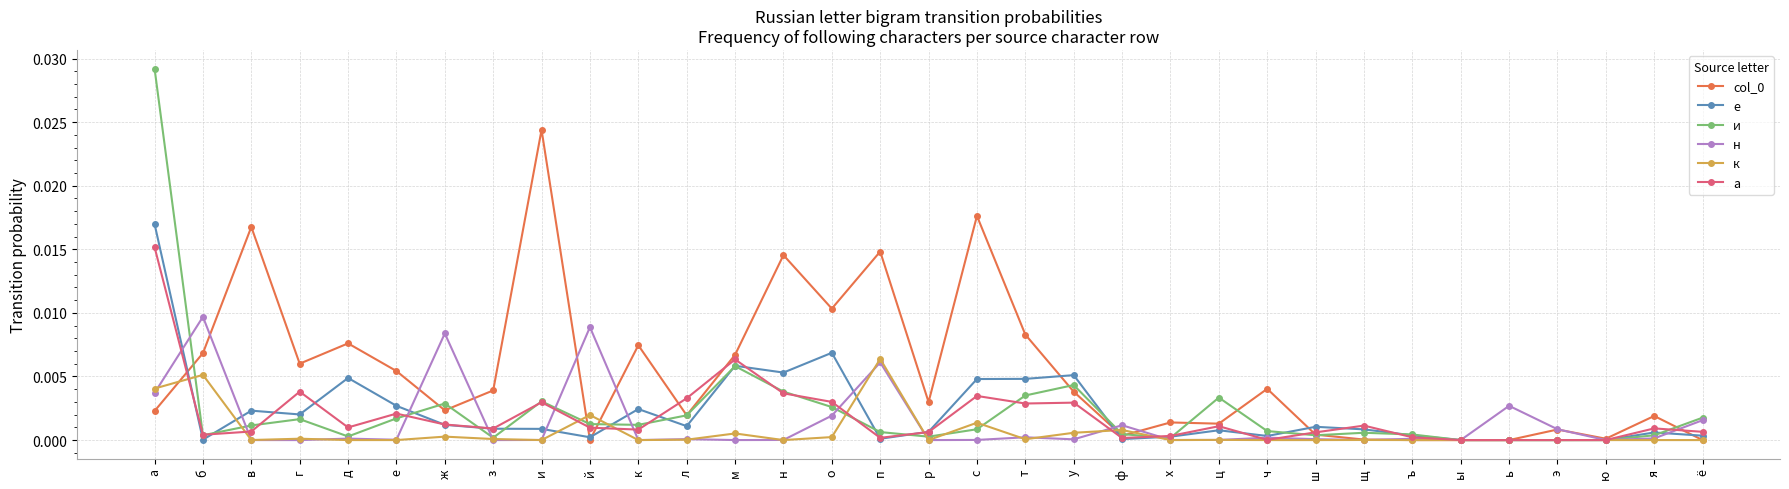

How many distinct data groups are displayed?

6